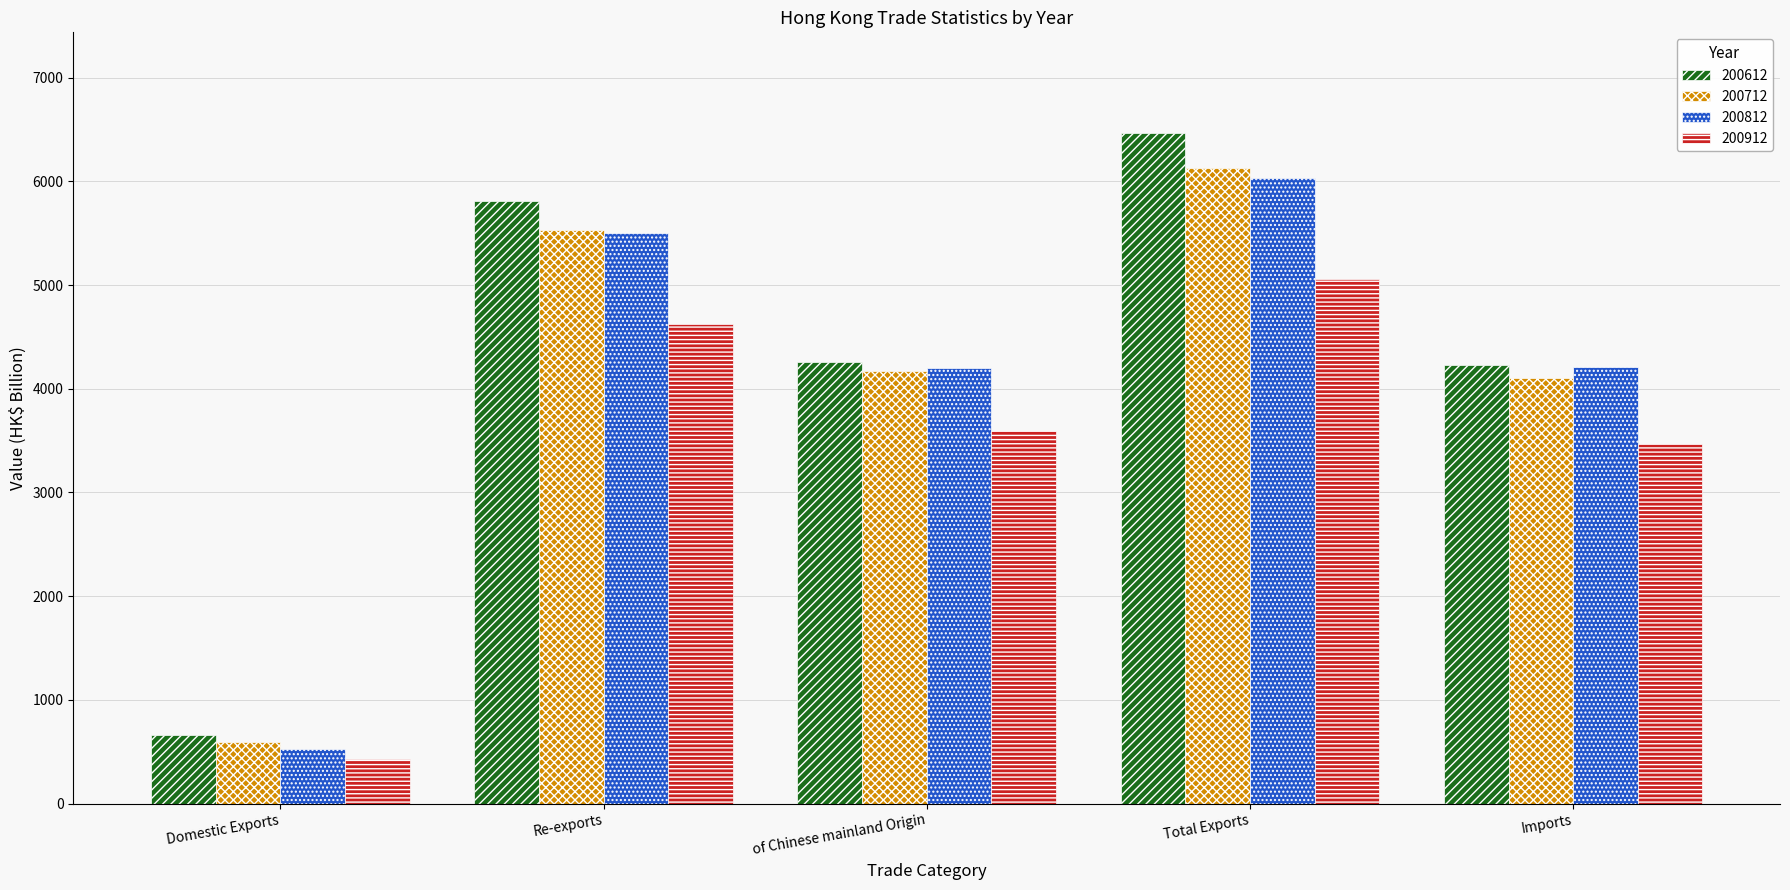

What is the approximate value of 200812 at Re-exports?

5503.7